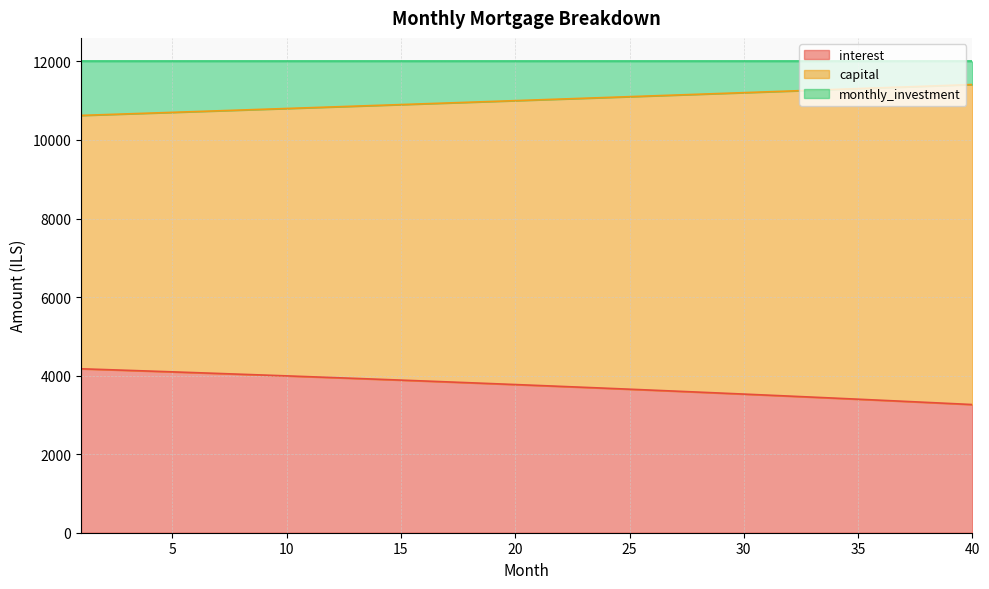

Where is capital nearest to the value 11019?

21